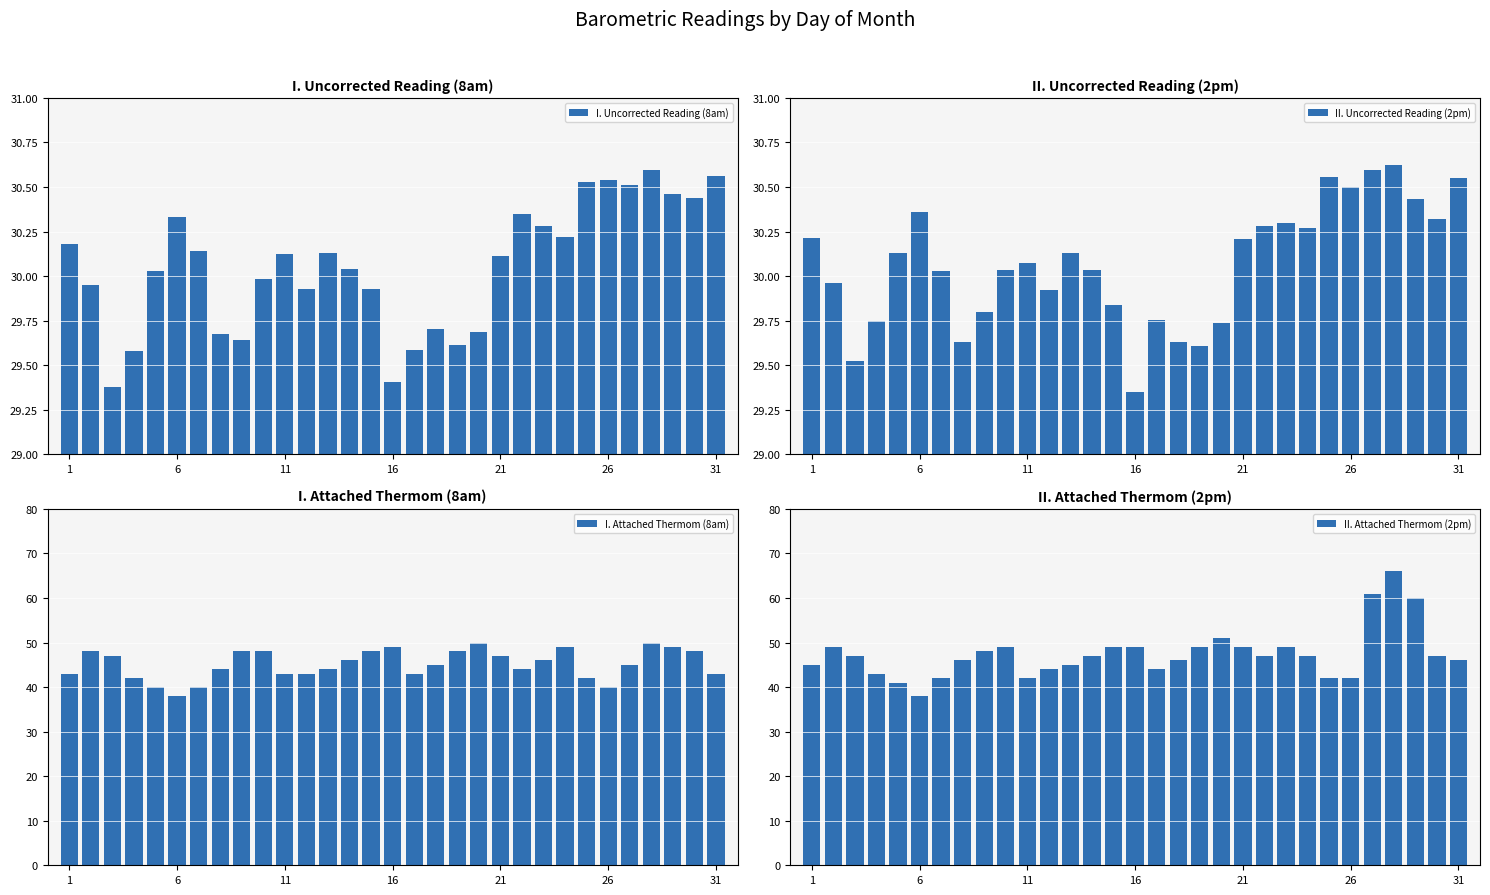

Reading left to right, what are all the values shown in this chart?

I. Uncorrected Reading (8am): 30.2	29.9	29.4	29.6	30.0	30.3	30.1	29.7	29.6	30.0	30.1	29.9	30.1	30.0	29.9	29.4	29.6	29.7	29.6	29.7	30.1	30.4	30.3	30.2	30.5	30.5	30.5	30.6	30.5	30.4	30.6
II. Uncorrected Reading (2pm): 30.2	30.0	29.5	29.7	30.1	30.4	30.0	29.6	29.8	30.0	30.1	29.9	30.1	30.0	29.8	29.4	29.8	29.6	29.6	29.7	30.2	30.3	30.3	30.3	30.6	30.5	30.6	30.6	30.4	30.3	30.6
I. Attached Thermom (8am): 43.0	48.0	47.0	42.0	40.0	38.0	40.0	44.0	48.0	48.0	43.0	43.0	44.0	46.0	48.0	49.0	43.0	45.0	48.0	50.0	47.0	44.0	46.0	49.0	42.0	40.0	45.0	50.0	49.0	48.0	43.0
II. Attached Thermom (2pm): 45.0	49.0	47.0	43.0	41.0	38.0	42.0	46.0	48.0	49.0	42.0	44.0	45.0	47.0	49.0	49.0	44.0	46.0	49.0	51.0	49.0	47.0	49.0	47.0	42.0	42.0	61.0	66.0	60.0	47.0	46.0